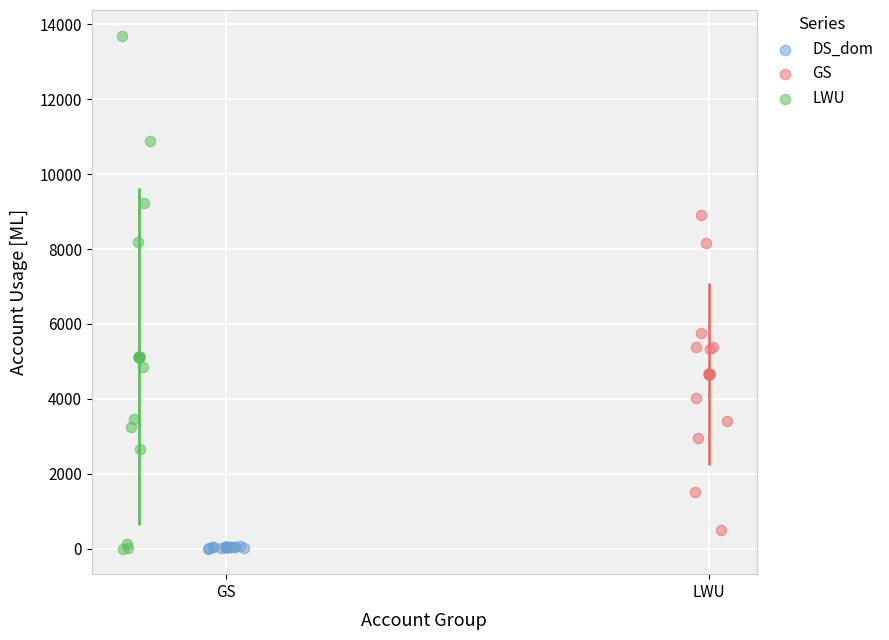

What are all the series names shown in the legend?

DS_dom, GS, LWU